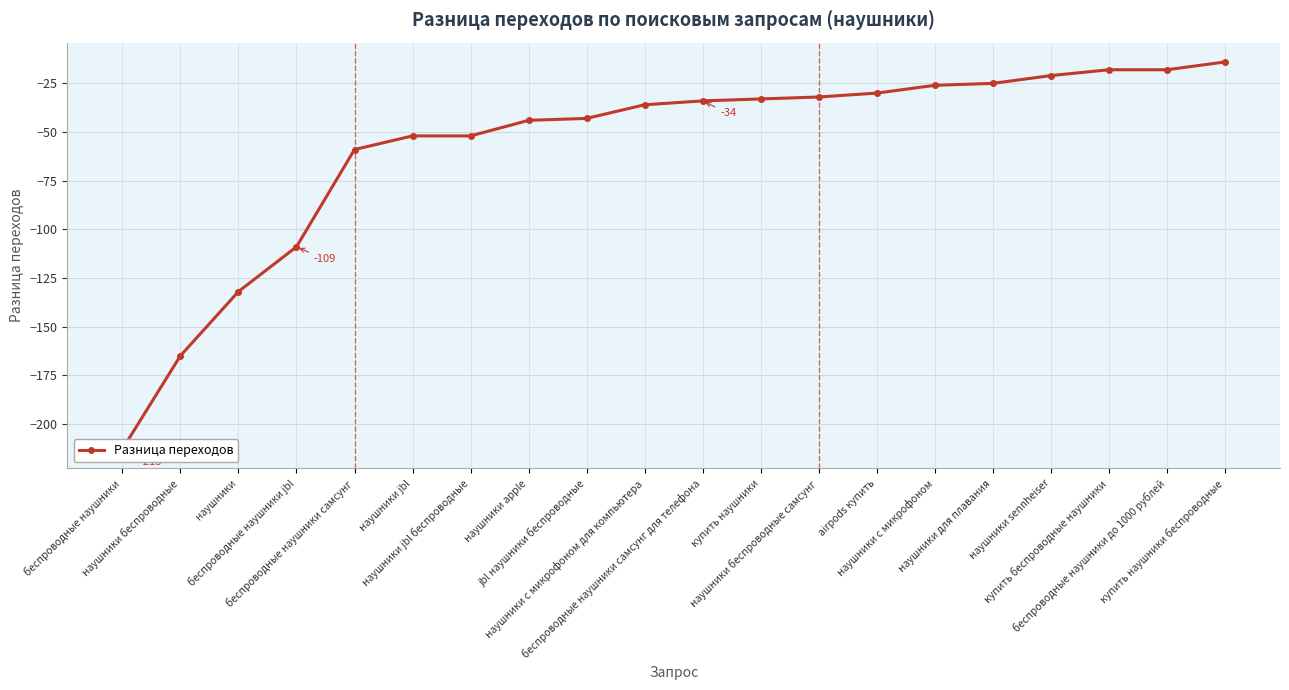

What is the smallest value displayed?

-213